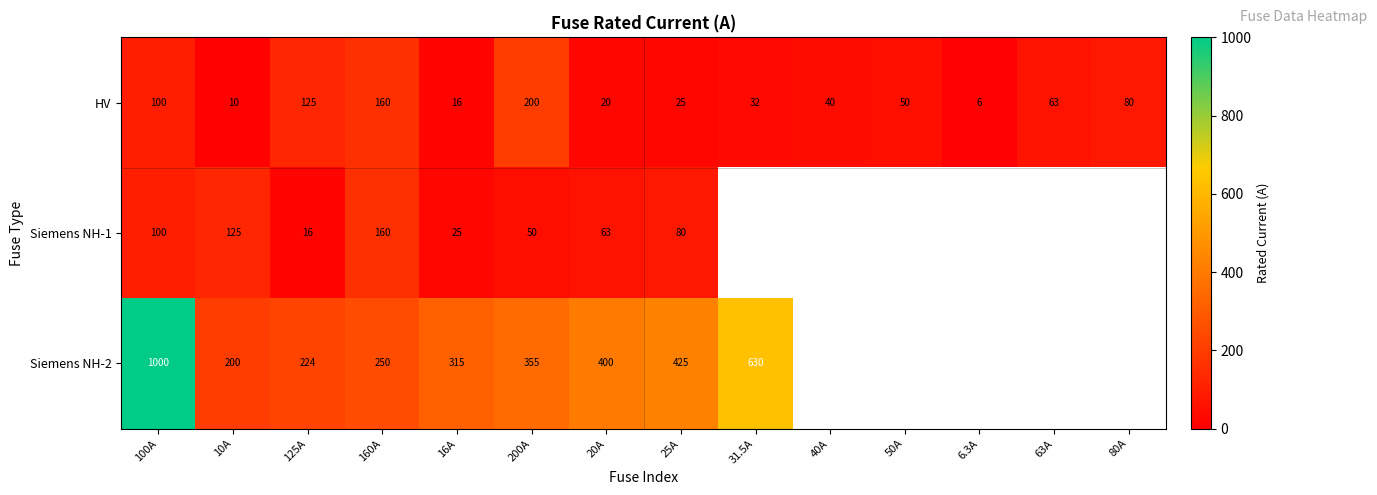

How many categories are shown in the chart?

14